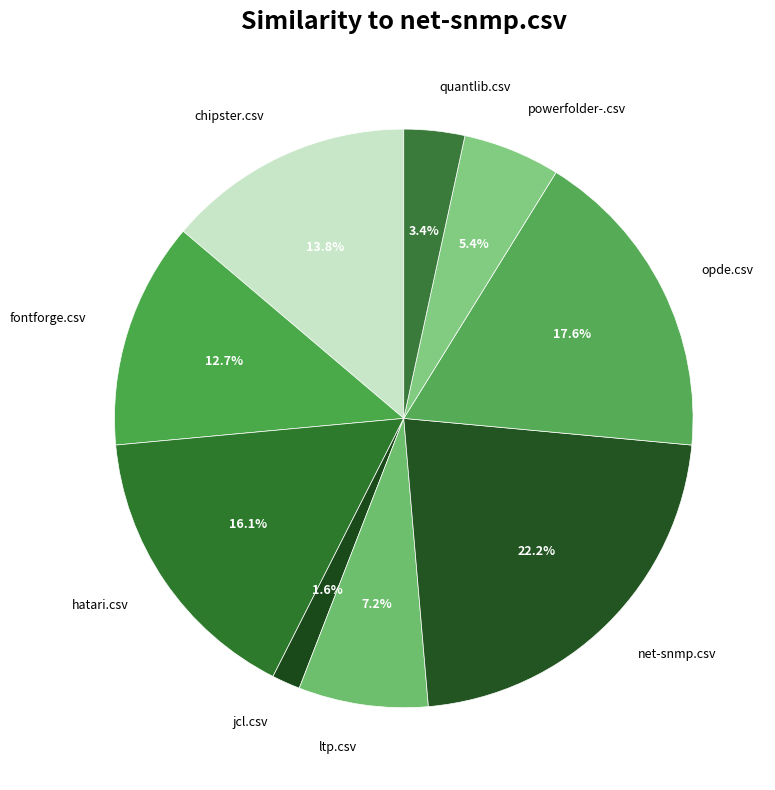

True or false: chipster.csv accounts for 14% of the total.

True